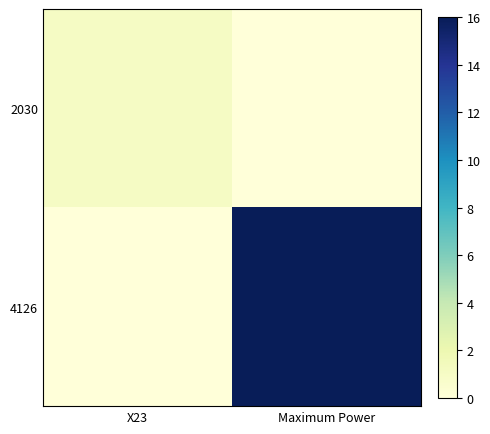

Between X23 and Maximum Power, which is larger?

X23